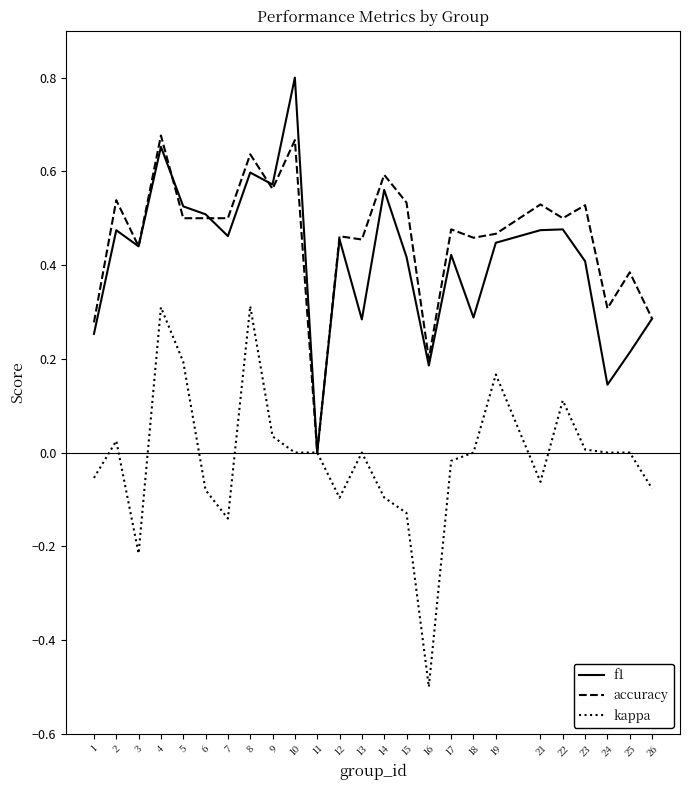

Where does the kappa series first go above 0?

2